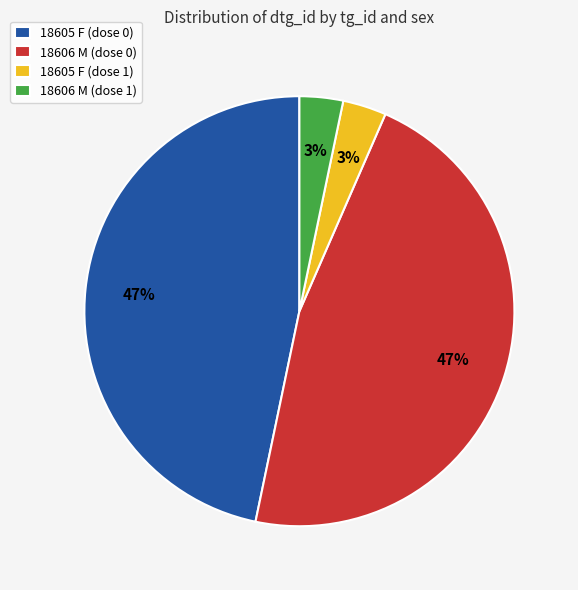

To the nearest percent, what percentage of the pie is 18605 F (dose 0)?

47%